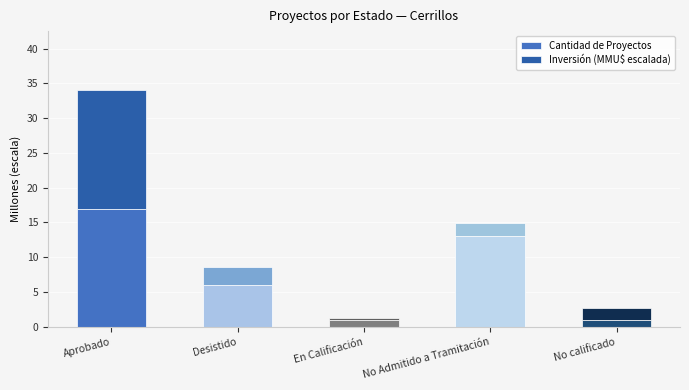

Reading left to right, list the values for the Cantidad de Proyectos series.

Aprobado=17.0	Desistido=6.0	En Calificación=1.0	No Admitido a Tramitación=13.0	No calificado=1.0